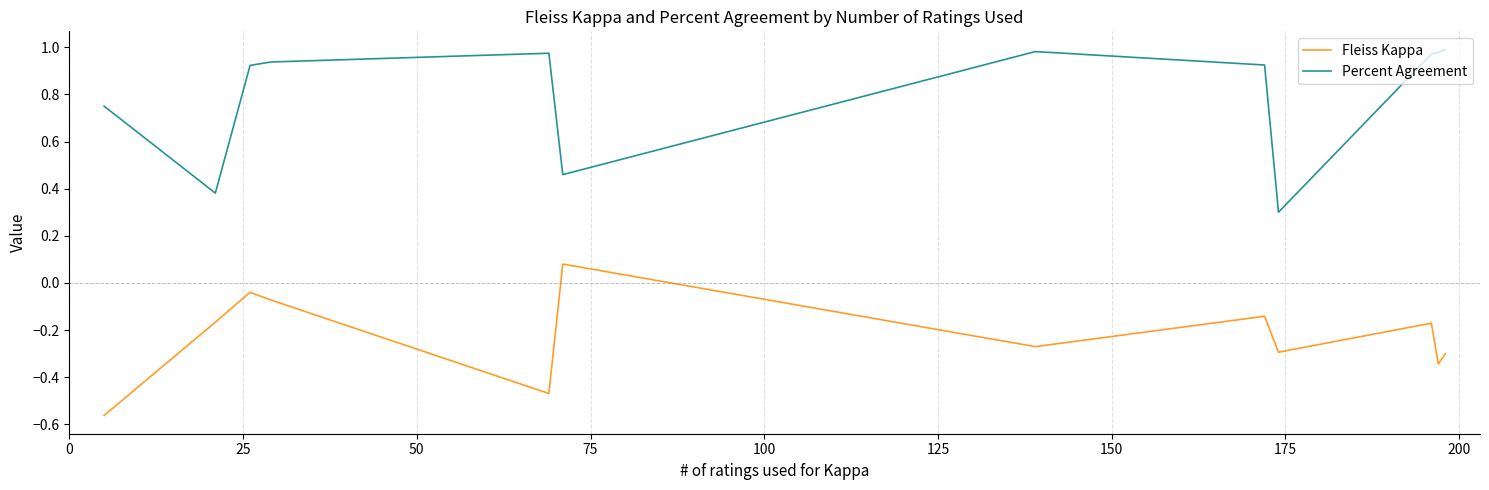

What are all the series names shown in the legend?

Fleiss Kappa, Percent Agreement